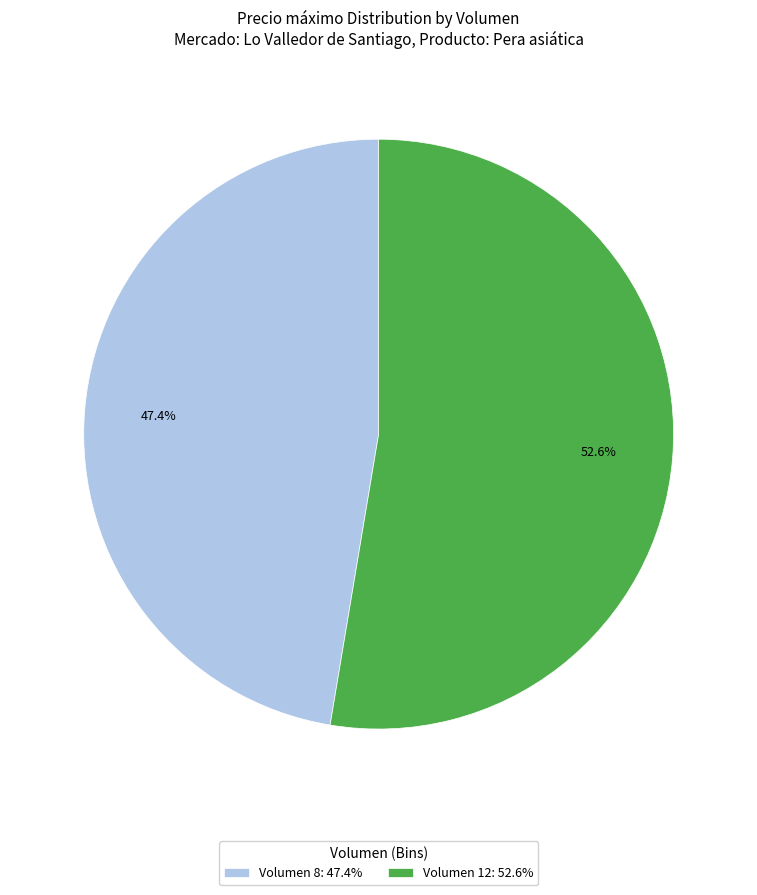

Which slice is the largest?

Volumen 12: 52.6%